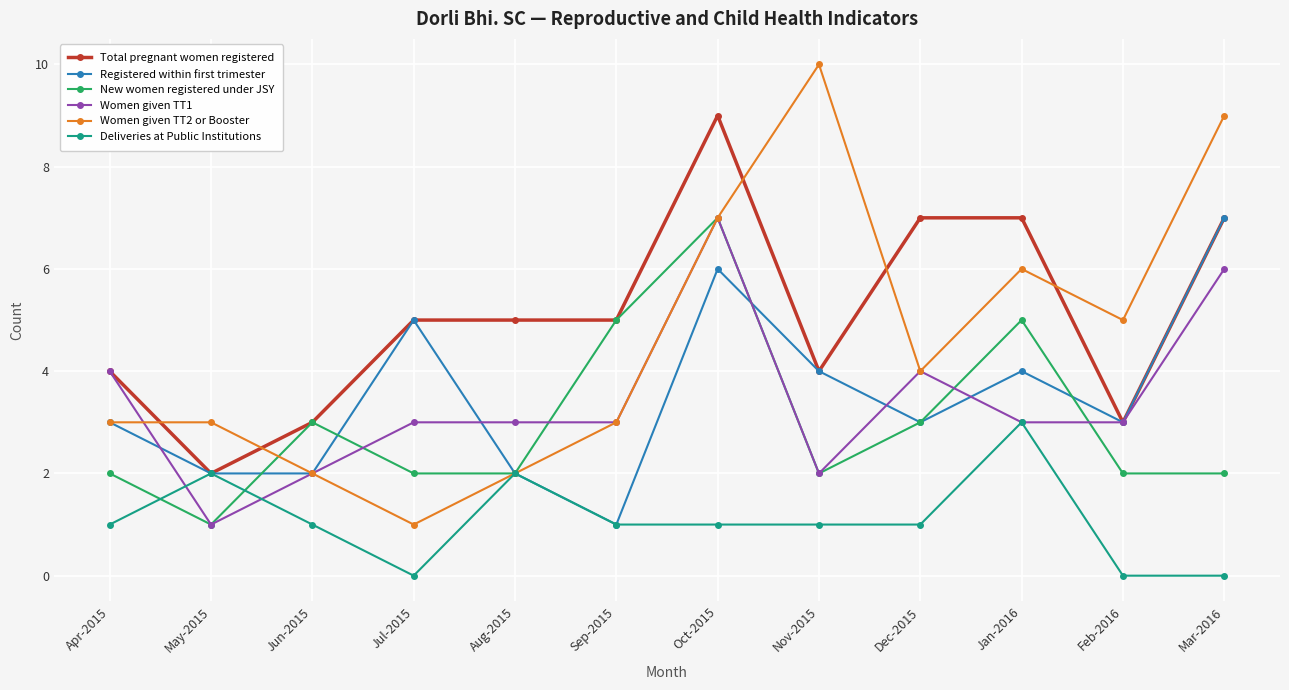

How many lines are shown in the chart?

6